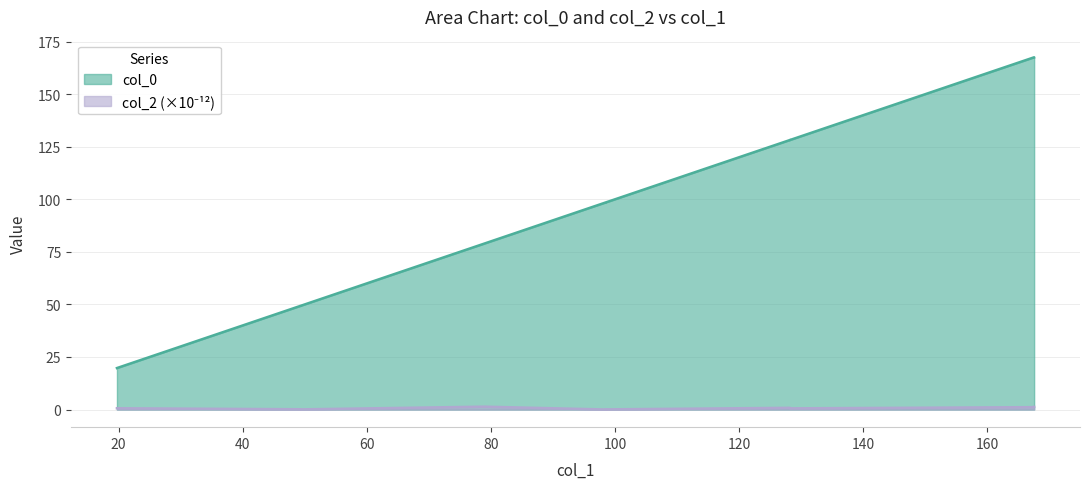

Which has a higher value, 140 or 20?

140